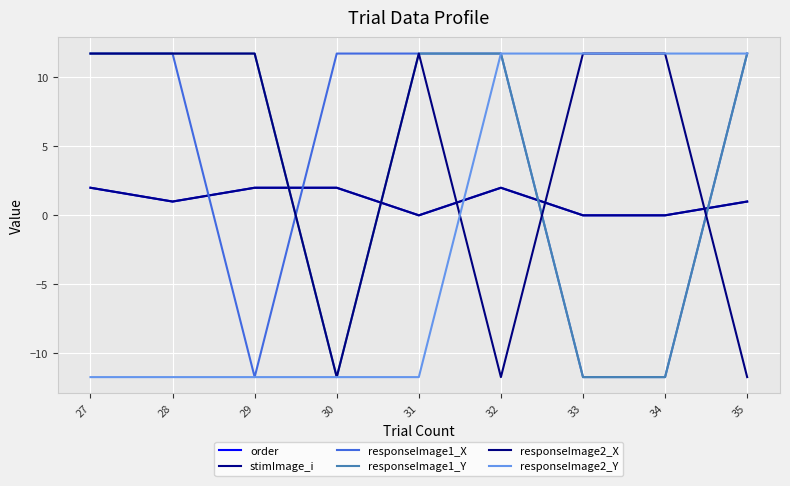

True or false: stimImage_i and responseImage1_X cross at least once.

True